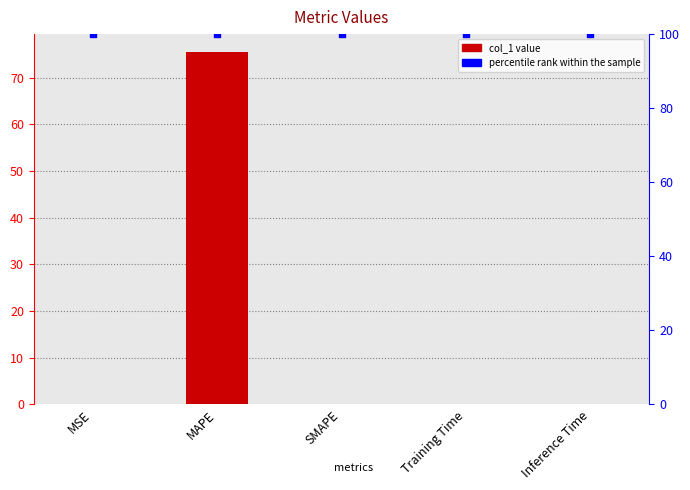

Is the value of col_1 at MSE greater than the value of percentile rank within the sample at Inference Time?

No